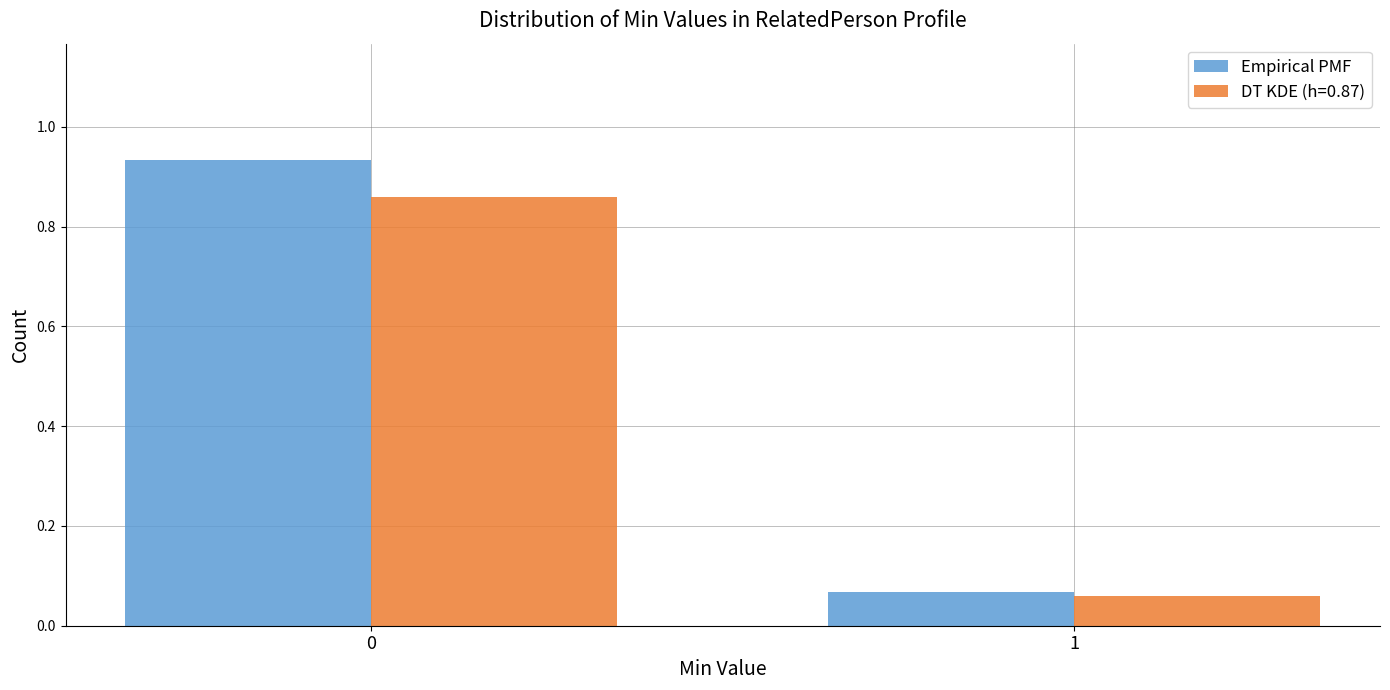

Which series changed the most between 0 and 1?

Empirical PMF